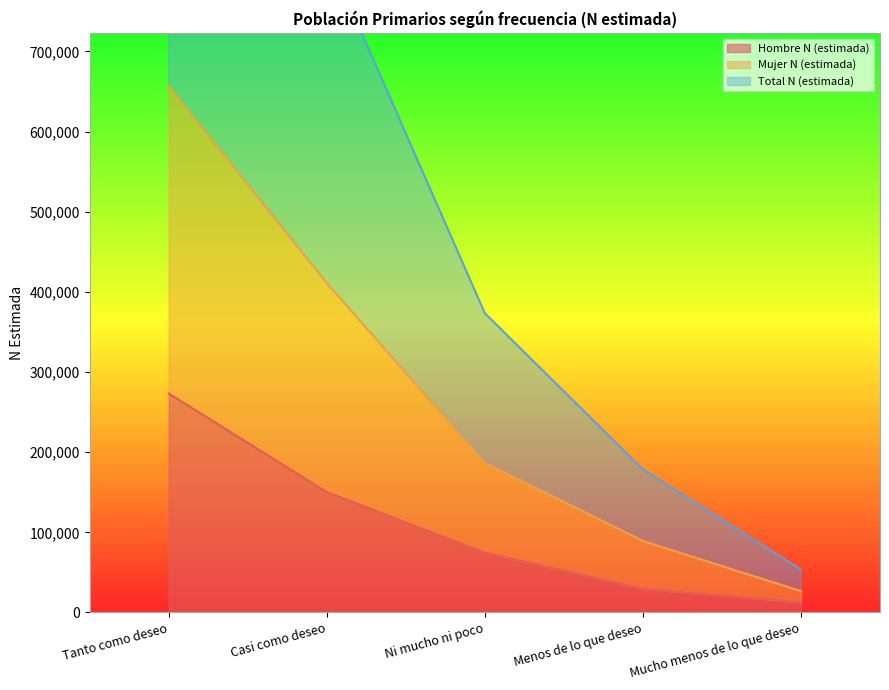

True or false: Total N (estimada) and Mujer N (estimada) intersect in this chart.

False